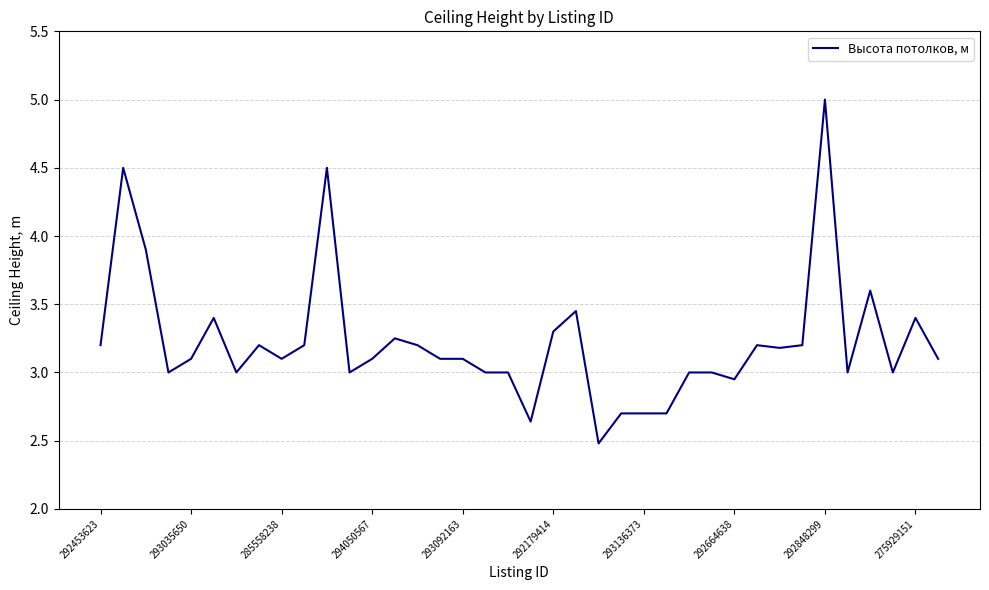

What is the maximum value shown in the chart?

5.0